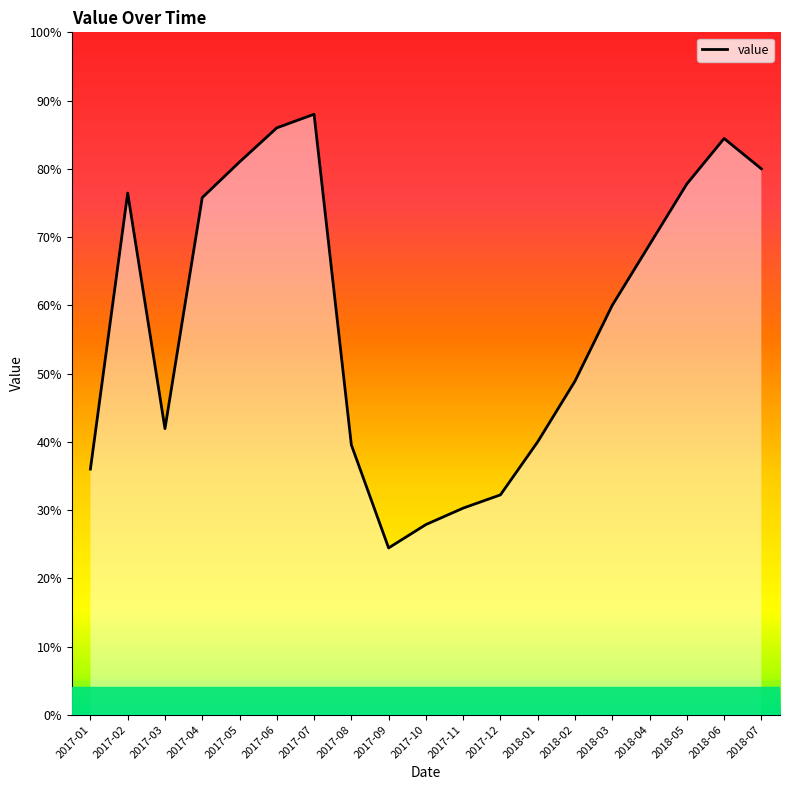

What is the value of the 14th point from the left?

22000